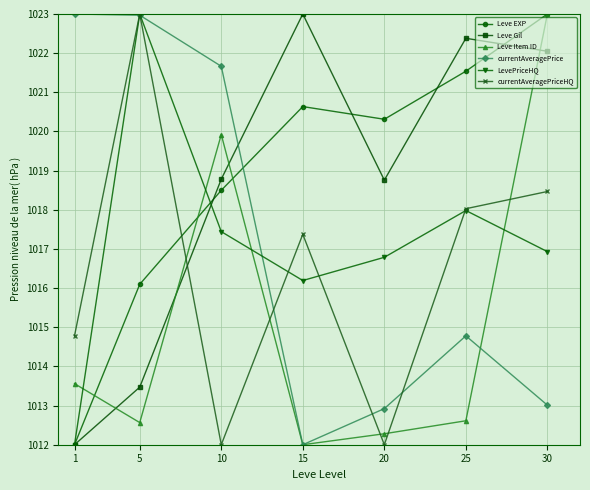

Reading left to right, what are all the values shown in this chart?

Leve EXP: 1=1012.0	5=1016.1	10=1018.5	15=1020.6	20=1020.3	25=1021.5	30=1023.0
Leve Gil: 1=1012.0	5=1013.5	10=1018.8	15=1023.0	20=1018.8	25=1022.4	30=1022.0
Leve Item ID: 1=1013.6	5=1012.6	10=1019.9	15=1012.0	20=1012.3	25=1012.6	30=1023.0
currentAveragePrice: 1=1023.0	5=1023.0	10=1021.7	15=1012.0	20=1012.9	25=1014.8	30=1013.0
LevePriceHQ: 1=1012.0	5=1023.0	10=1017.4	15=1016.2	20=1016.8	25=1018.0	30=1016.9
currentAveragePriceHQ: 1=1014.8	5=1023.0	10=1012.0	15=1017.4	20=1012.0	25=1018.0	30=1018.5